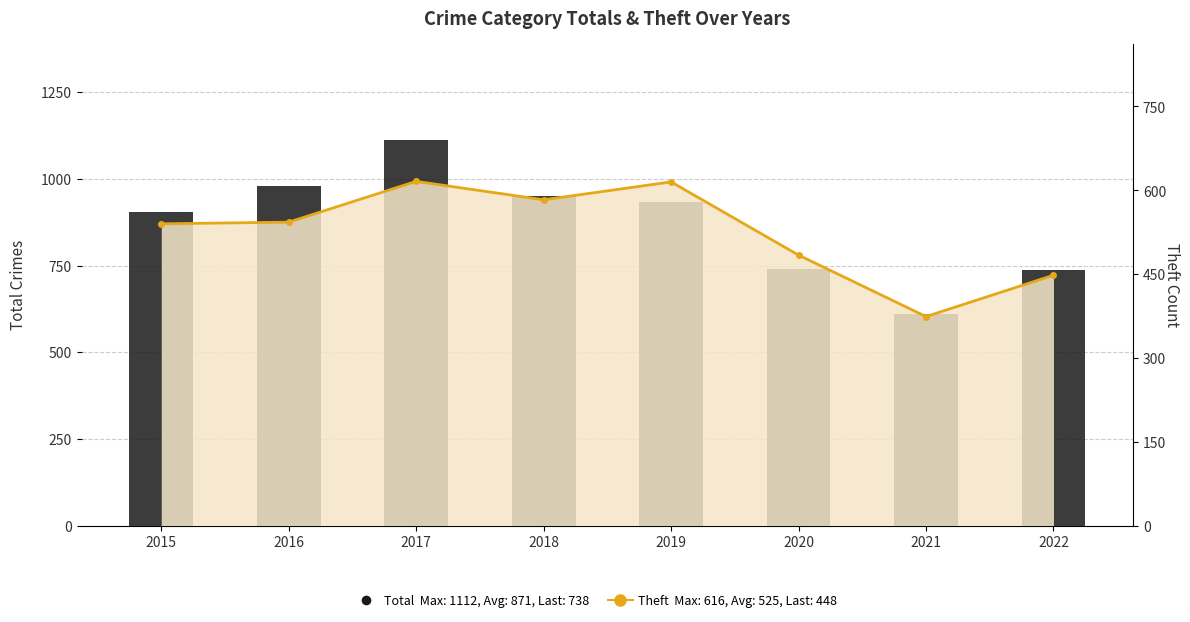

What is the sum of the Total values at 2017 and 2018?

2064